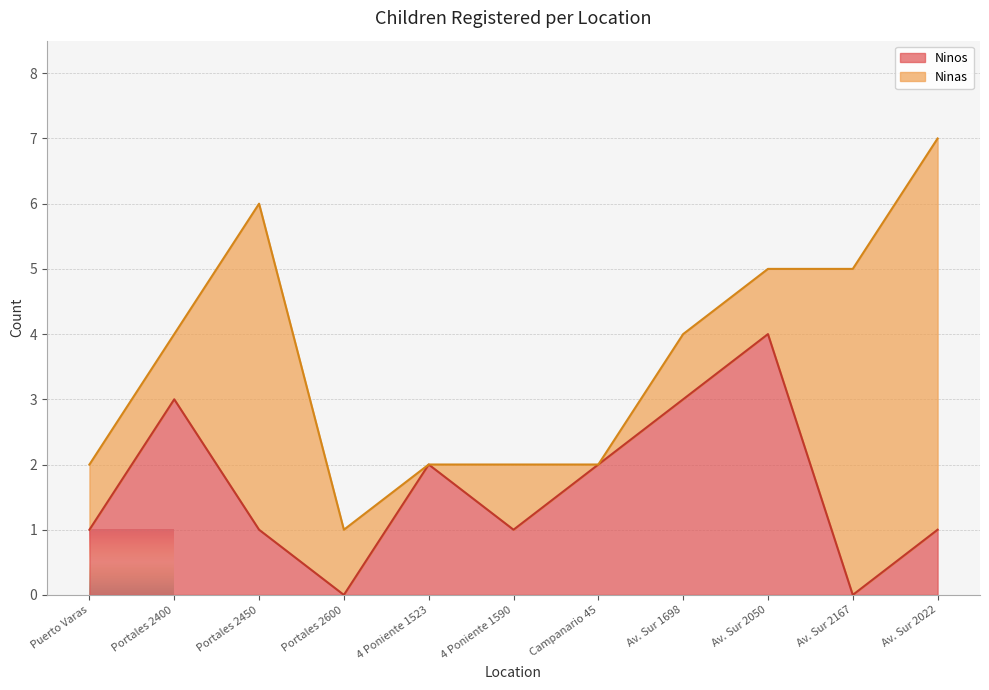

True or false: the data has more than 2 interior local peaks.

True